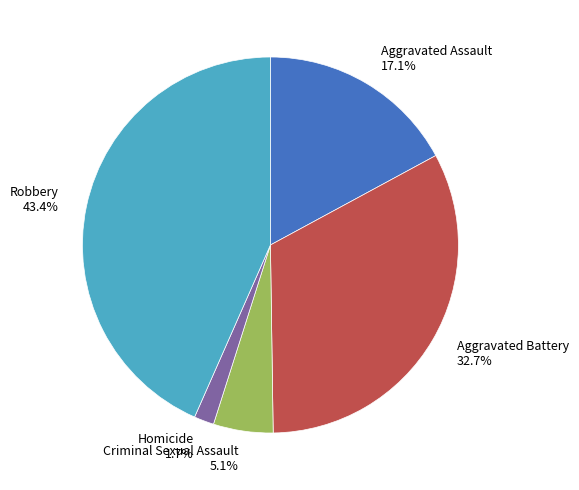

To the nearest percent, what percentage of the pie is Homicide?

2%